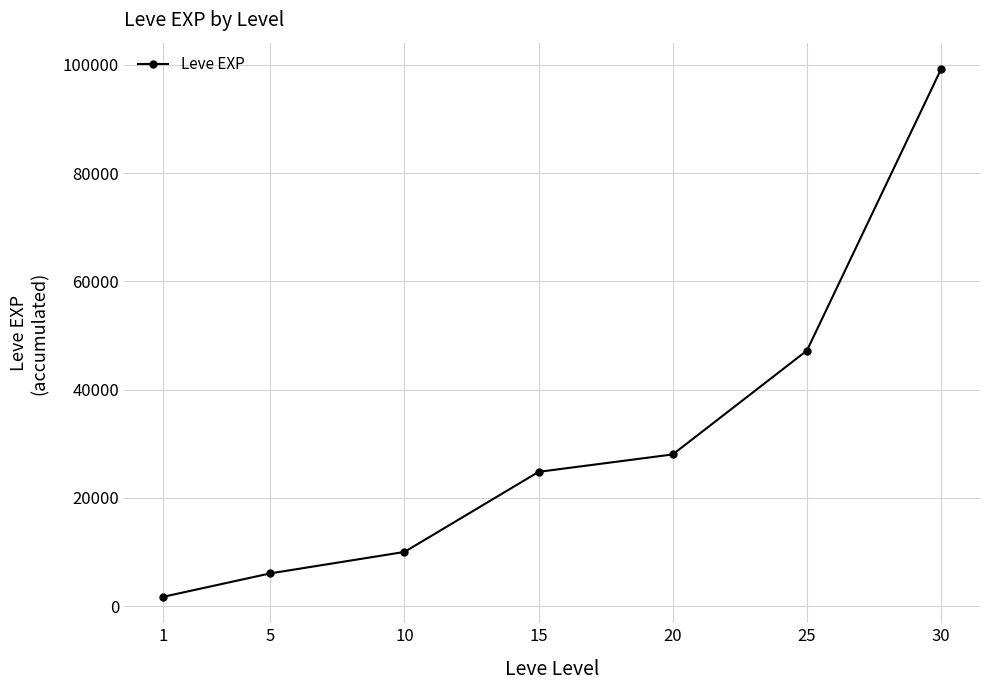

Which label corresponds to the largest value in the chart?

30